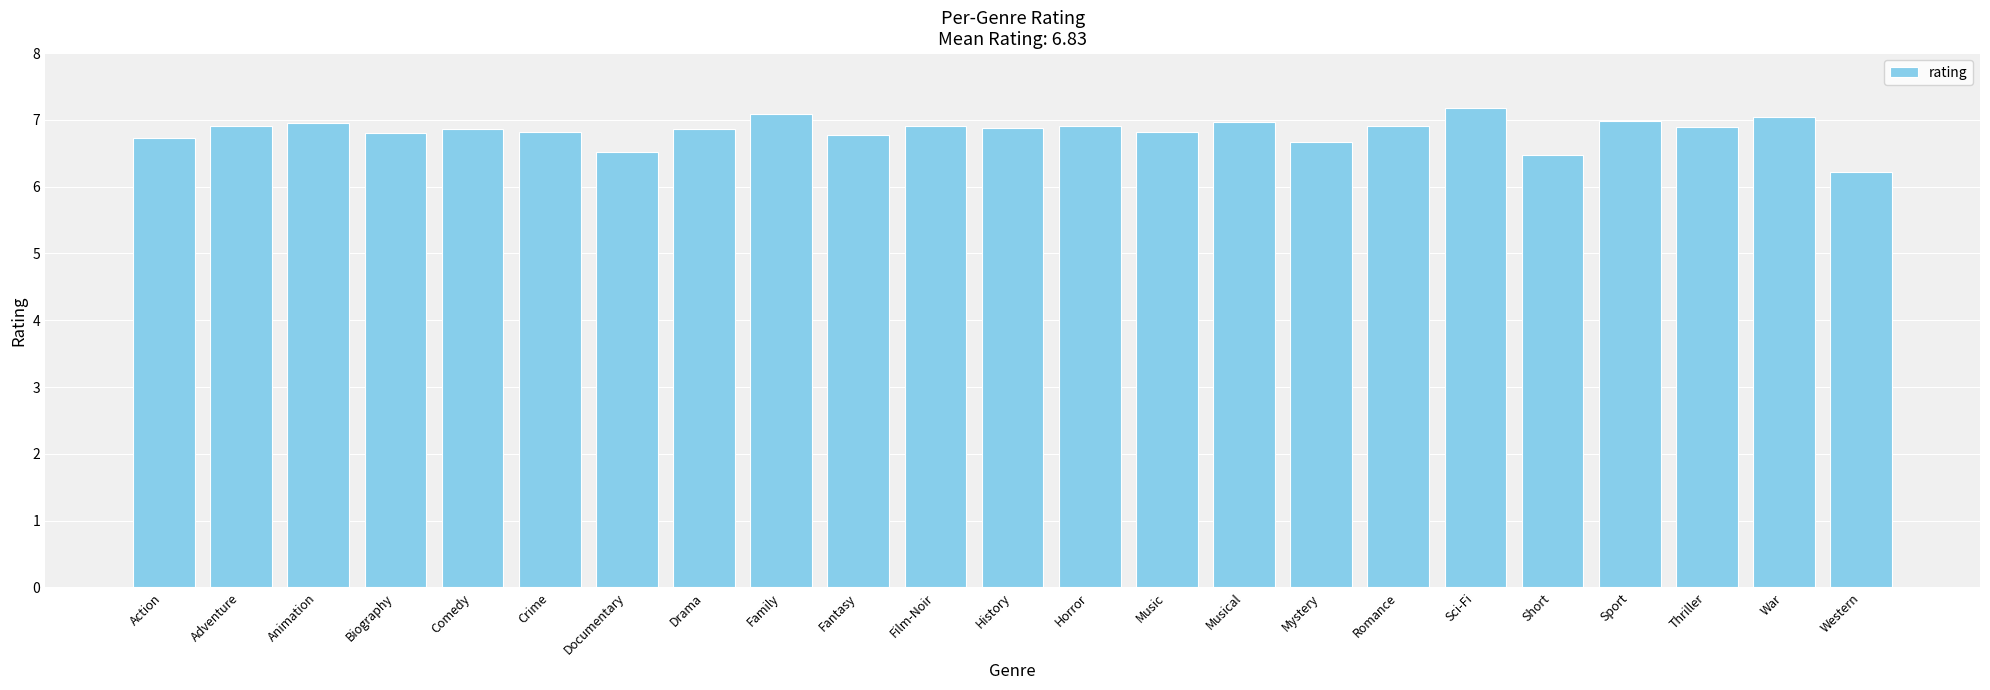

What is the average value?

6.8